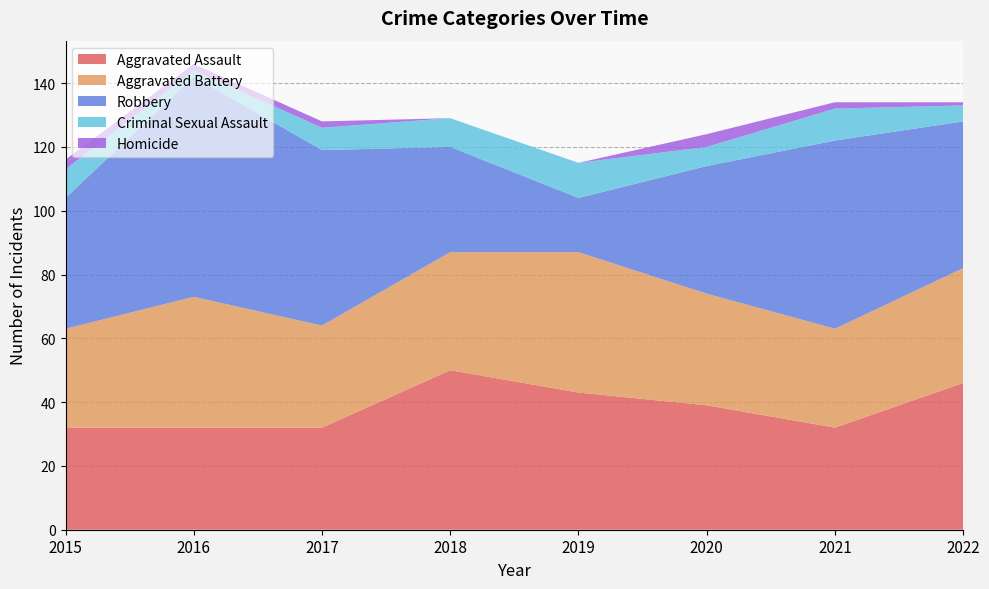

Reading left to right, what are all the values shown in this chart?

Aggravated Assault: 32	32	32	50	43	39	32	46
Aggravated Battery: 31	41	32	37	44	35	31	36
Robbery: 41	69	55	33	17	40	59	46
Criminal Sexual Assault: 9	2	7	9	11	6	10	5
Homicide: 3	2	2	0	0	4	2	1